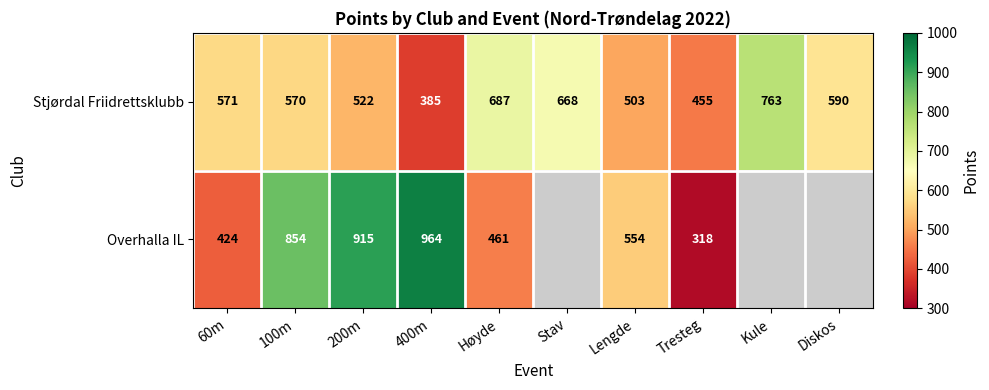

Which has a higher value, Høyde or Diskos?

Høyde